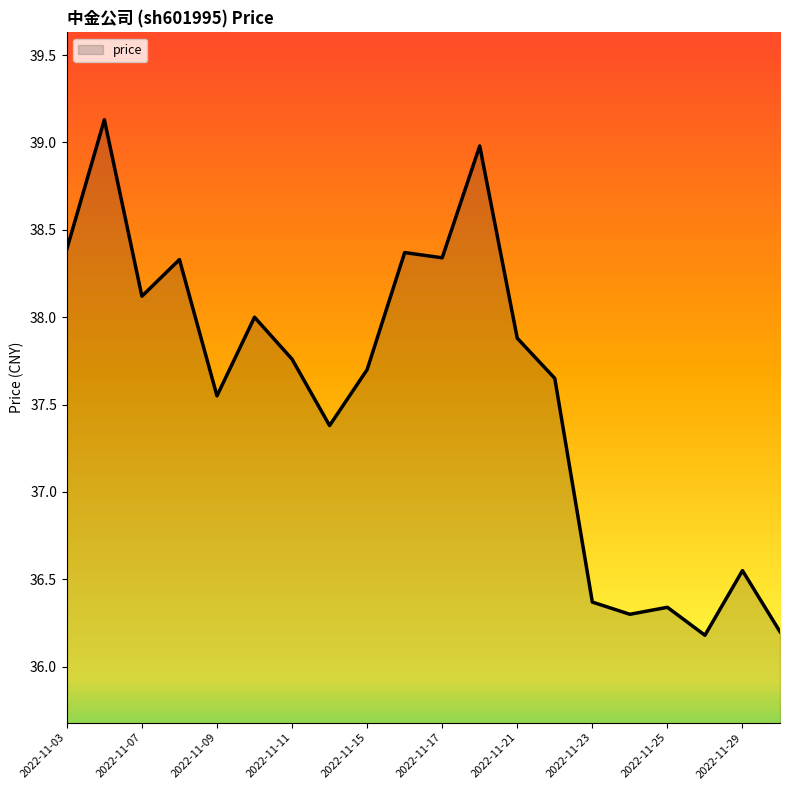

At which category does the data reach its first local valley?

2022-11-07